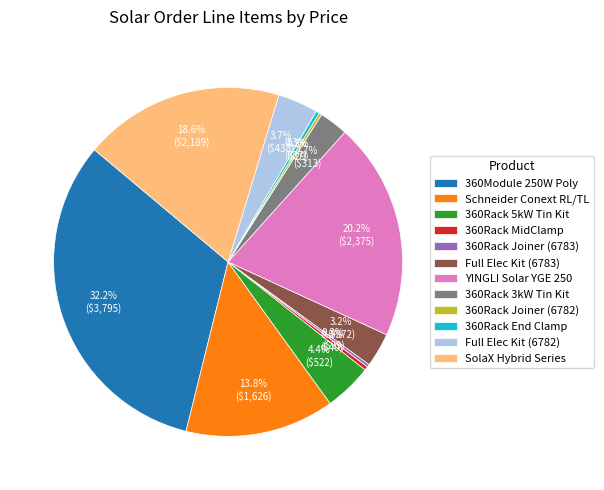

Does YINGLI Solar YGE 250 represent more than half of the total?

No